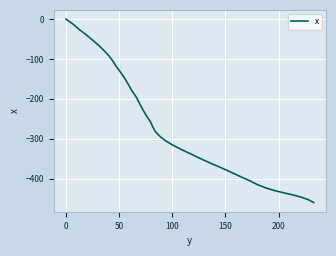

What is the difference between the maximum and minimum values?

460.2